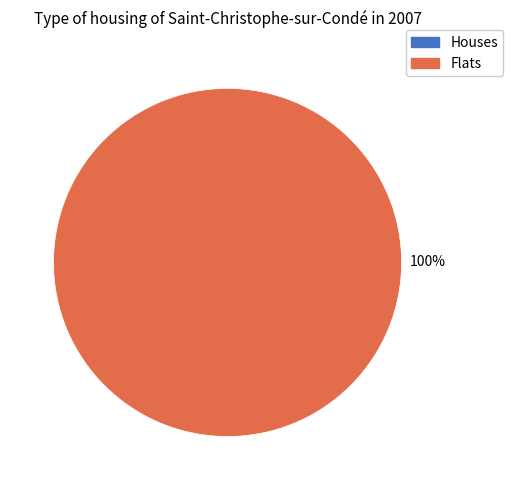

To the nearest percent, what percentage of the pie is 5?

100%